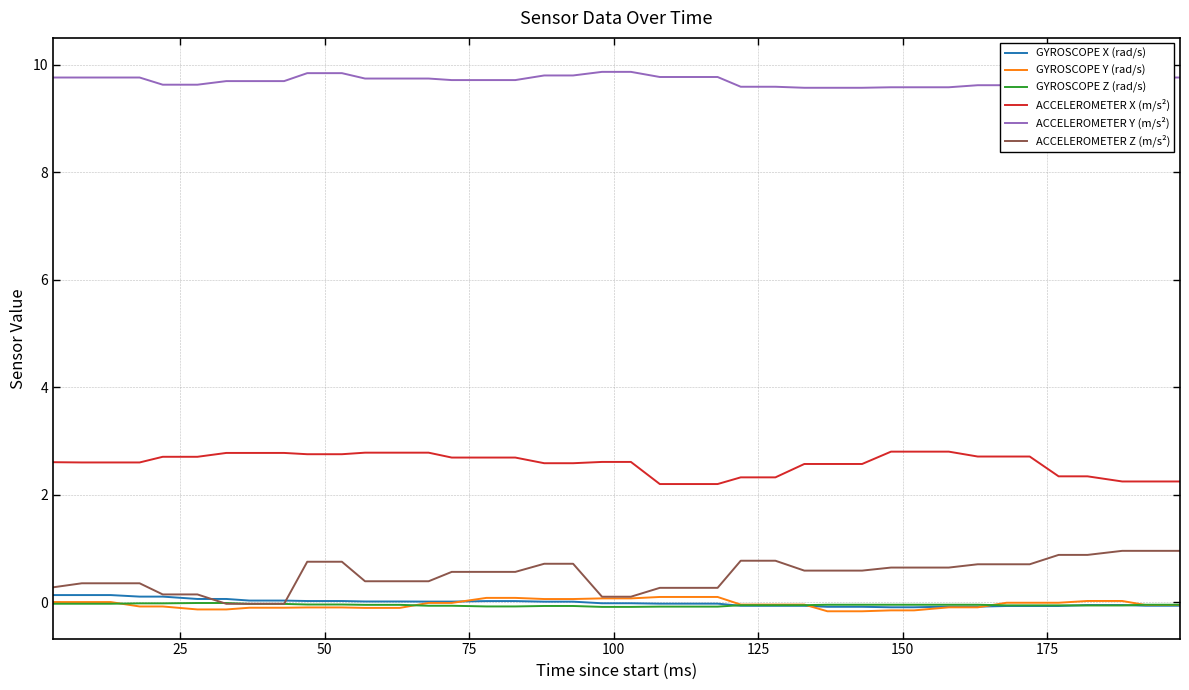

True or false: ACCELEROMETER Z (m/s²) and GYROSCOPE Y (rad/s) intersect in this chart.

False